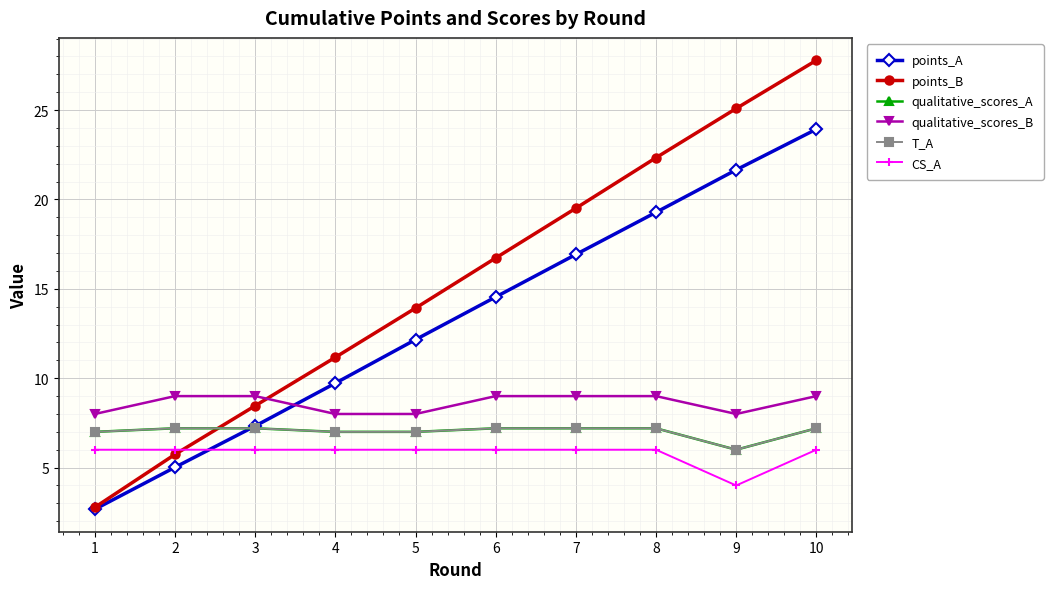

Is this an area chart (filled region under the line)?

No